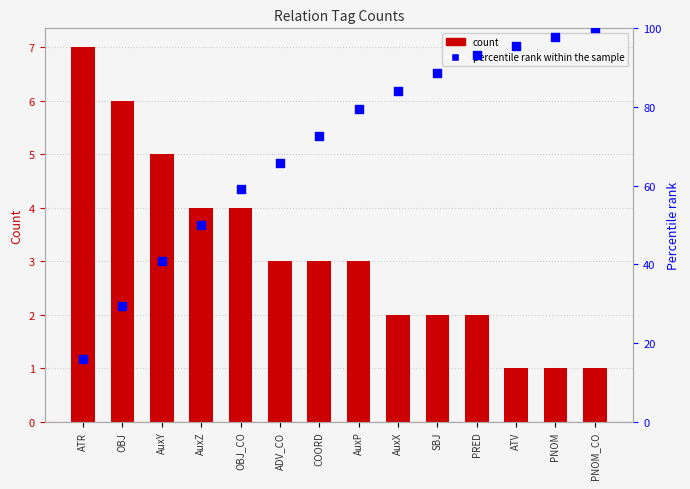

Which series reaches the maximum Y coordinate?

percentile rank within the sample